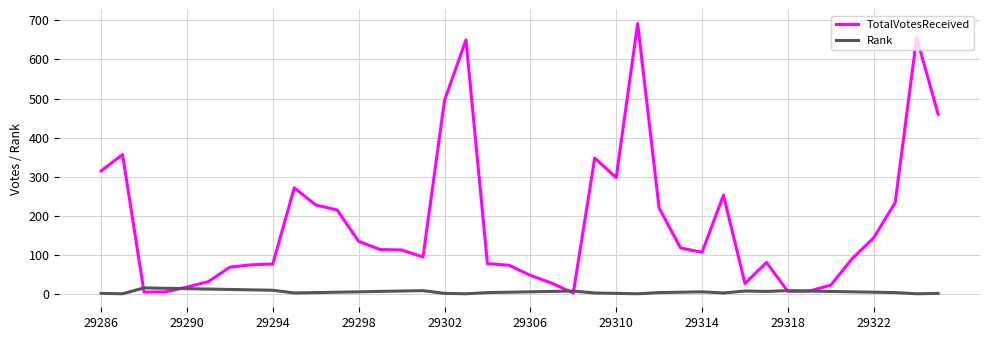

List the series in order of their peak value, lowest first.

Rank, TotalVotesReceived